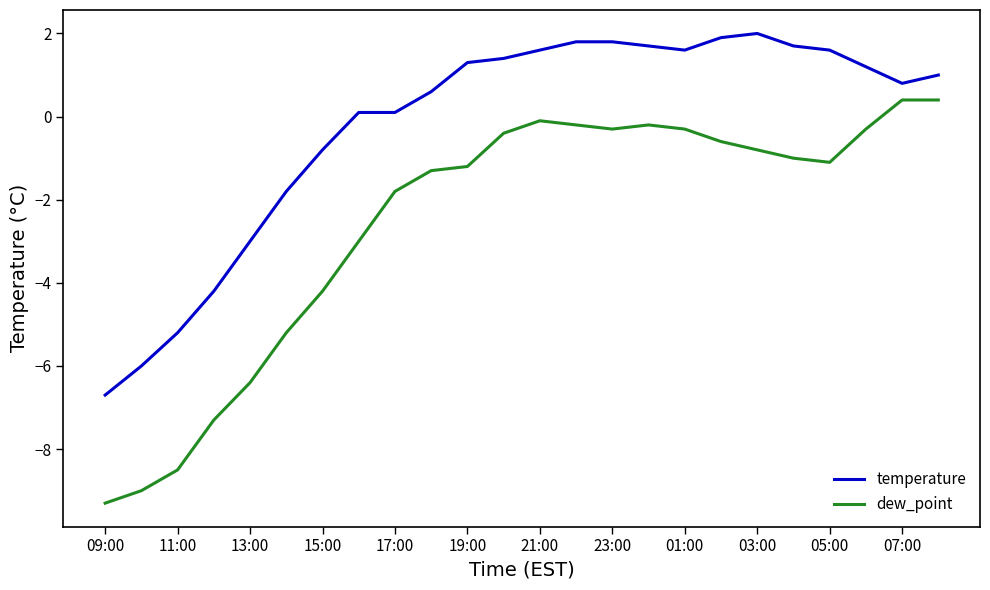

True or false: temperature and dew_point intersect in this chart.

False